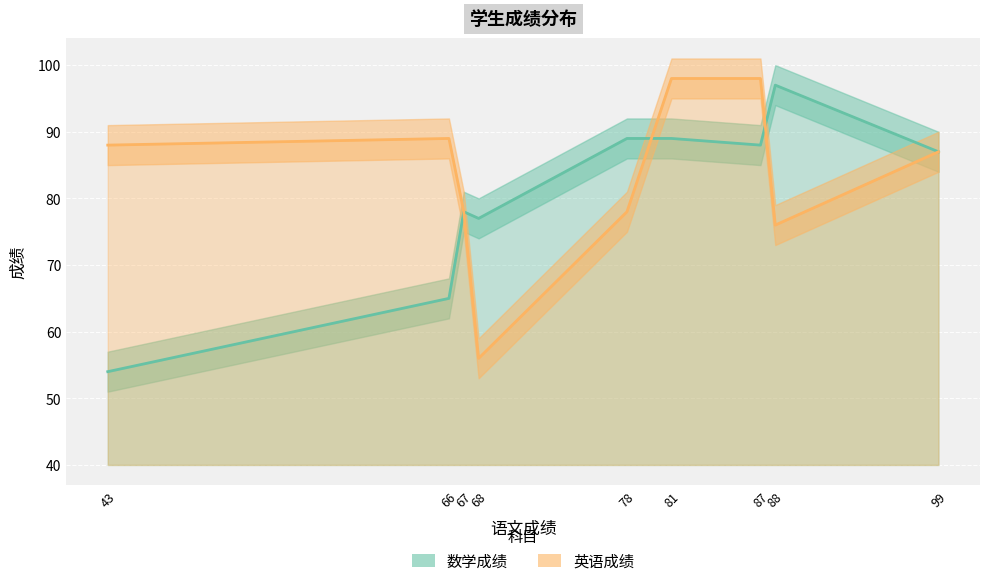

At how many categories does at least one series exceed 60?

9